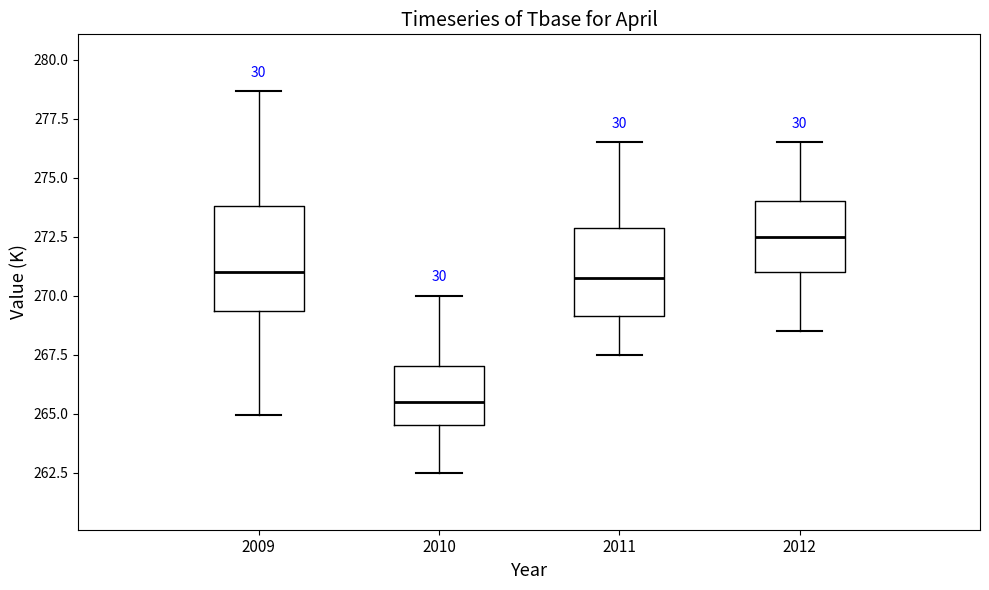

Reading left to right, read every box against the y-axis: the position of its median line, the range the box covers, and the ends of its whiskers. The values are not printed on the chart, so give them approximately, as read against the axis.

2009: median 271.0, box 269.5 to 274.0, whiskers 265.0 to 278.5
2010: median 265.5, box 264.5 to 267.0, whiskers 262.5 to 270.0
2011: median 271.0, box 269.0 to 273.0, whiskers 267.5 to 276.5
2012: median 272.5, box 271.0 to 274.0, whiskers 268.5 to 276.5